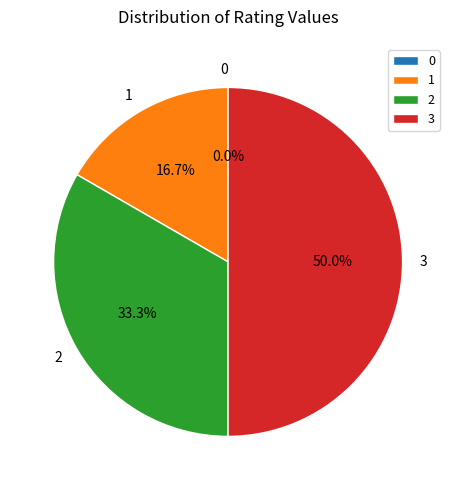

The 2 slice represents 33% of the pie. True or false?

True